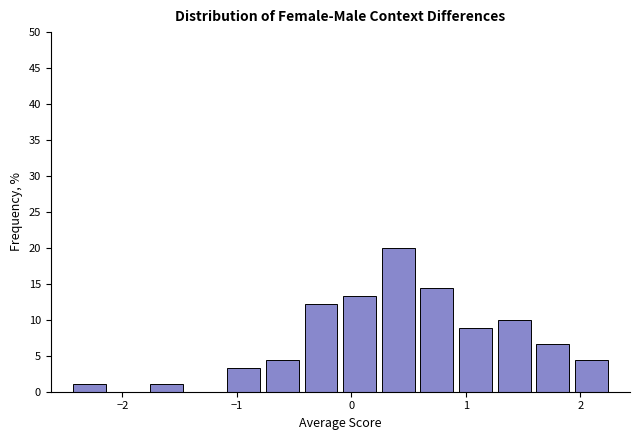

Around what value on the x-axis is the tallest bar? Give the approximate position of its centre, as read against the axis.

0.4